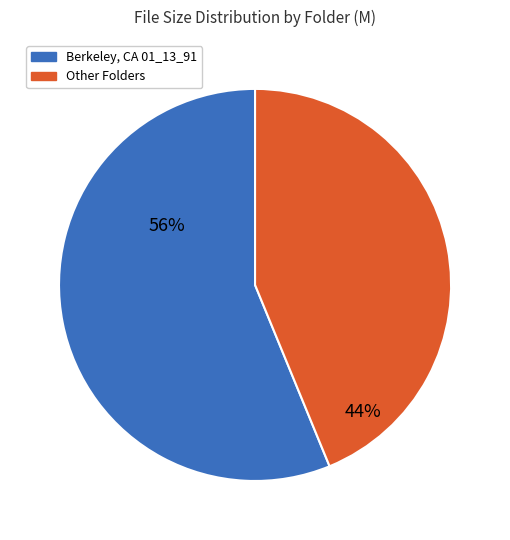

Does any single category account for the majority?

Yes